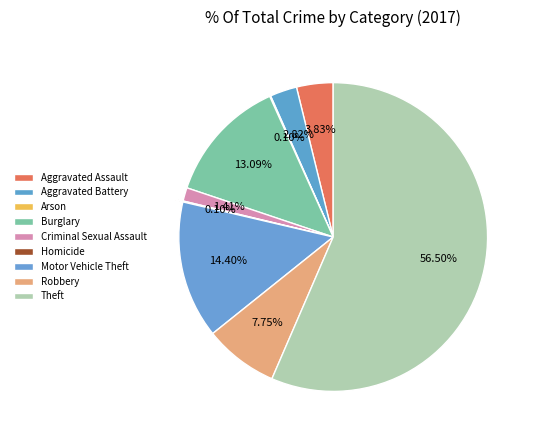

To the nearest percent, what percentage of the pie is Aggravated Assault?

4%